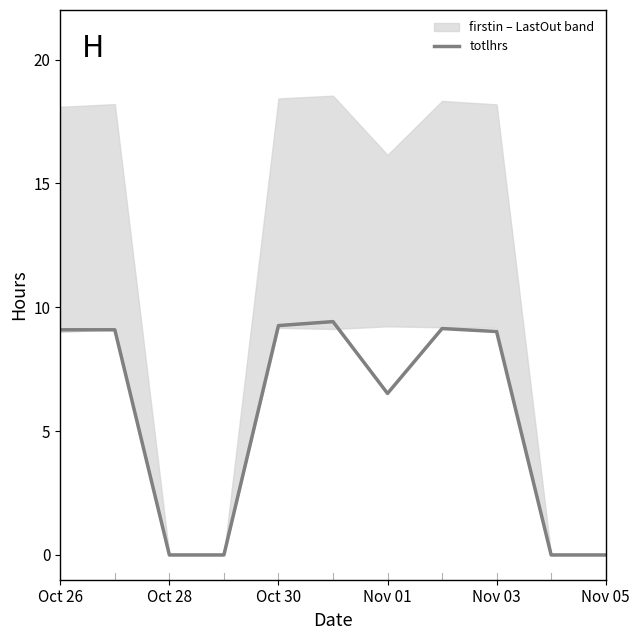

At which label is totlhrs closest to 4?

Nov 01